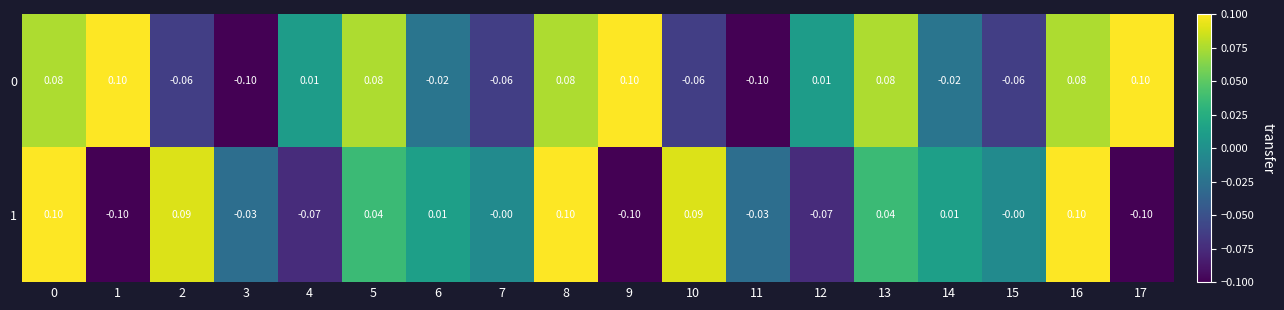

Is the value of 1 at 17 greater than the value of 0 at 9?

No